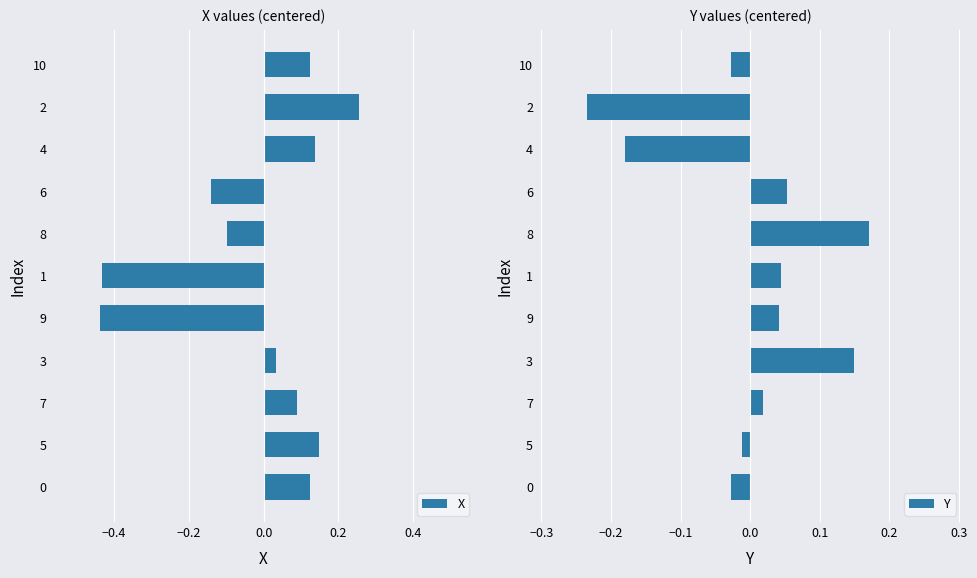

How many categories are shown in the chart?

11